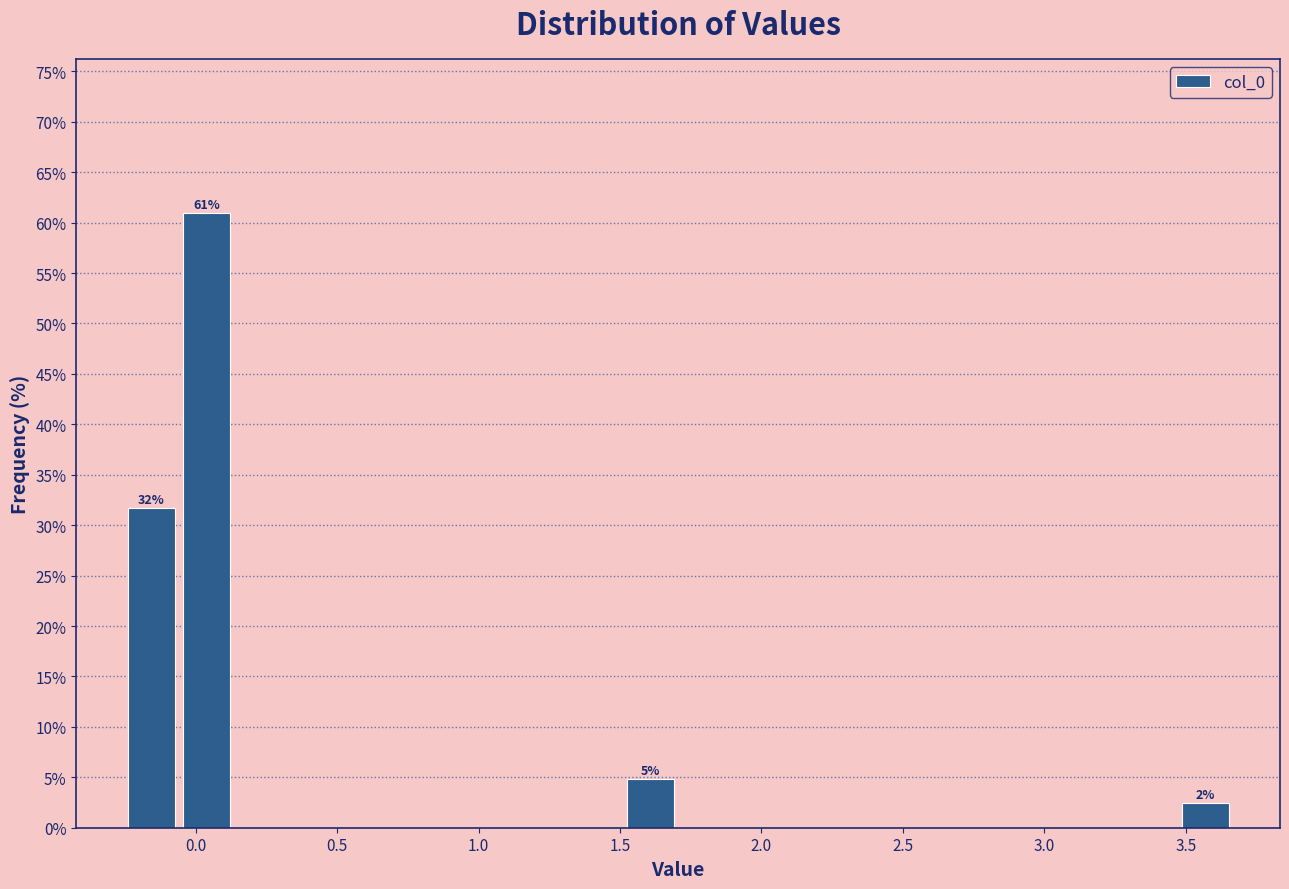

Around what value on the x-axis is the tallest bar? Give the approximate position of its centre, as read against the axis.

0.05